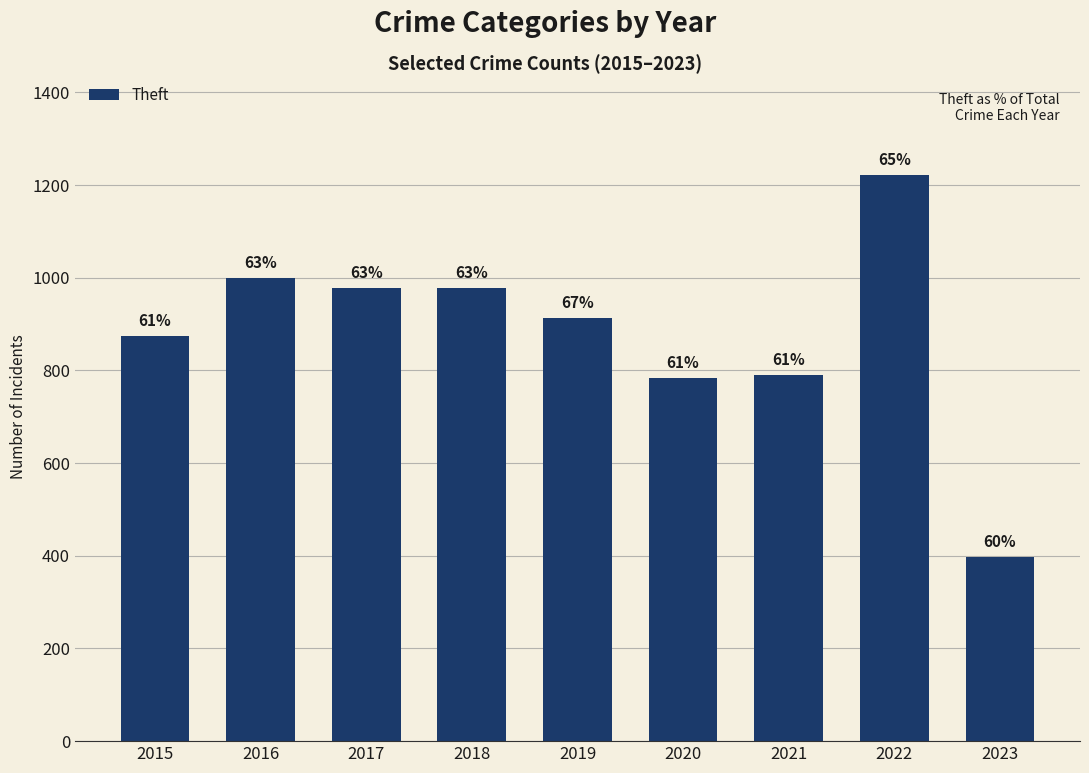

Which label corresponds to the smallest value in the chart?

2023